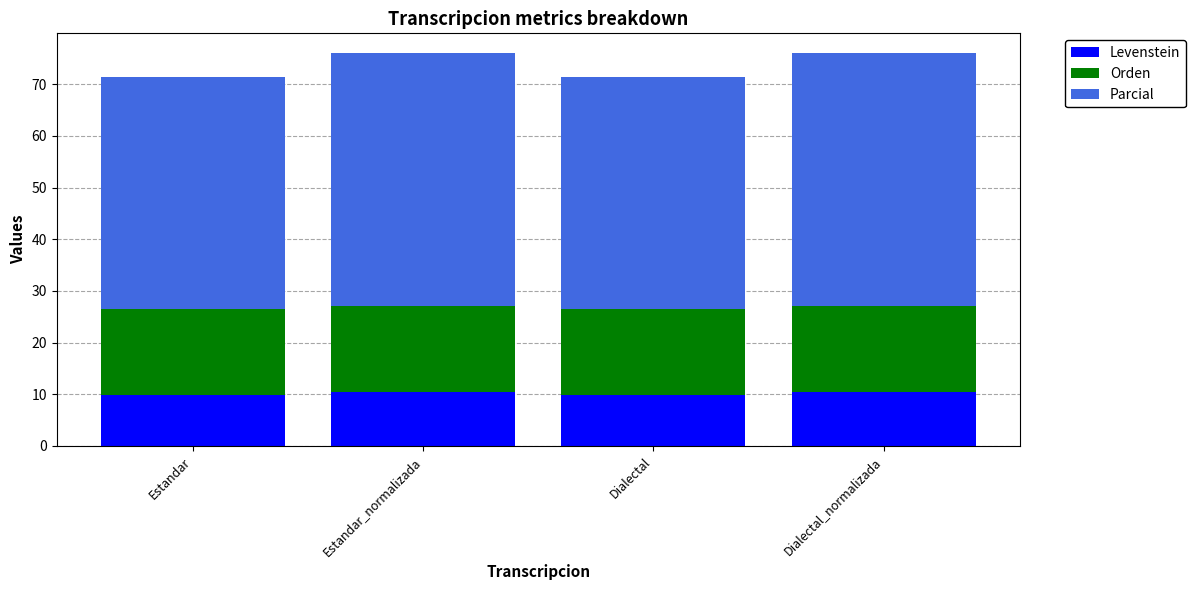

Reading left to right, list the values for the Levenstein series.

9.9	10.4	9.9	10.4